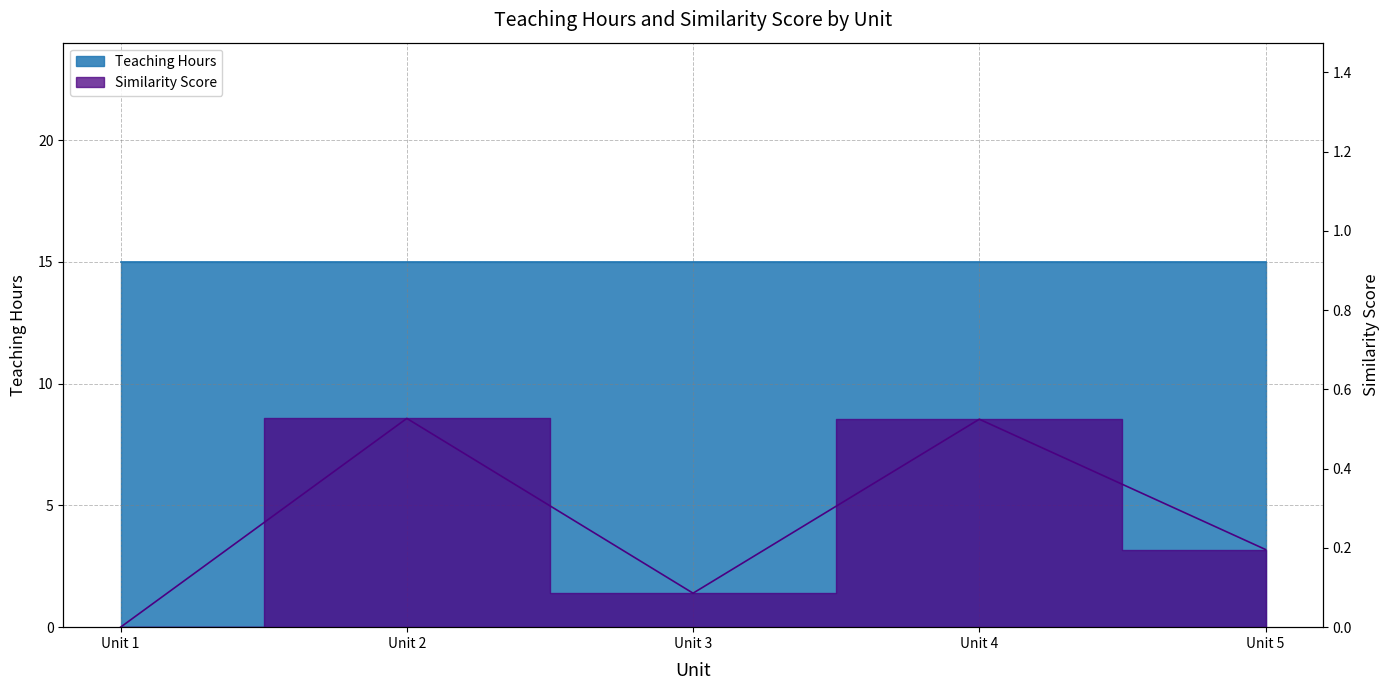

Reading right to left, extract all data points from this chart.

0.2	0.5	0.1	0.5	0.0